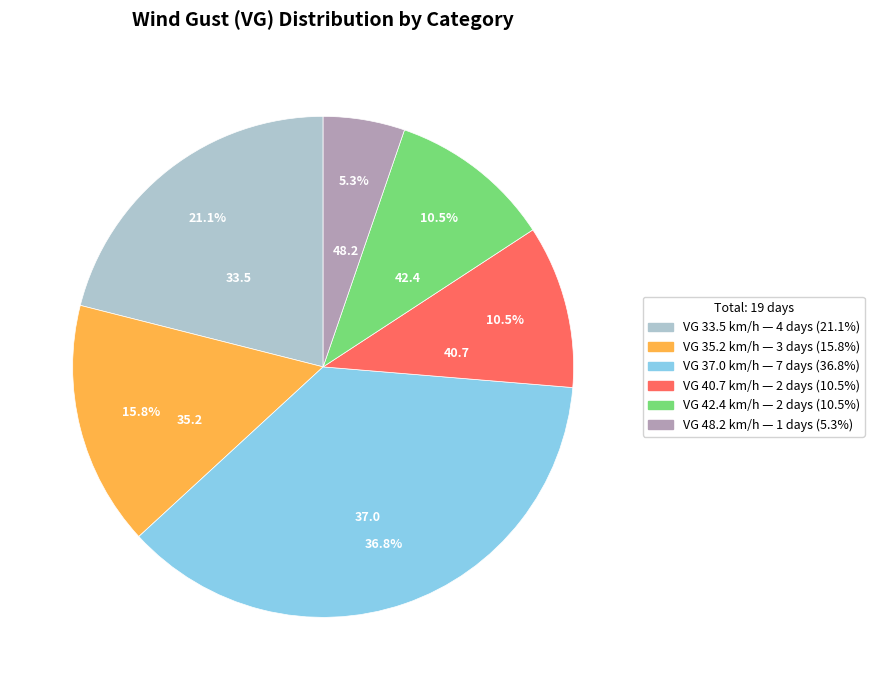

What is the smallest slice in the pie chart?

48.2